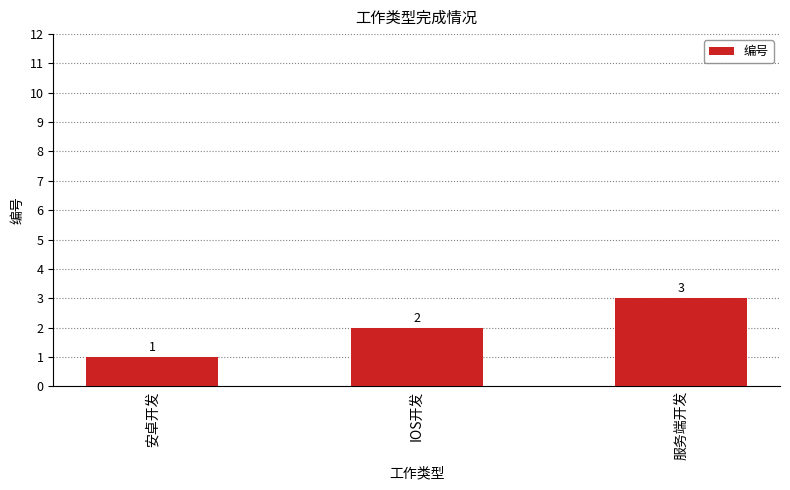

Approximately how many times larger is the value at IOS开发 compared to 安卓开发?

2.0